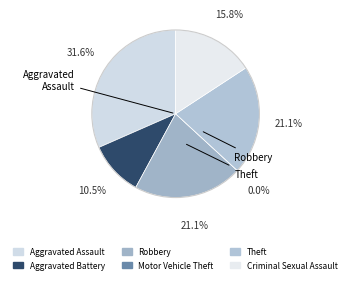

True or false: Aggravated Assault accounts for 32% of the total.

True